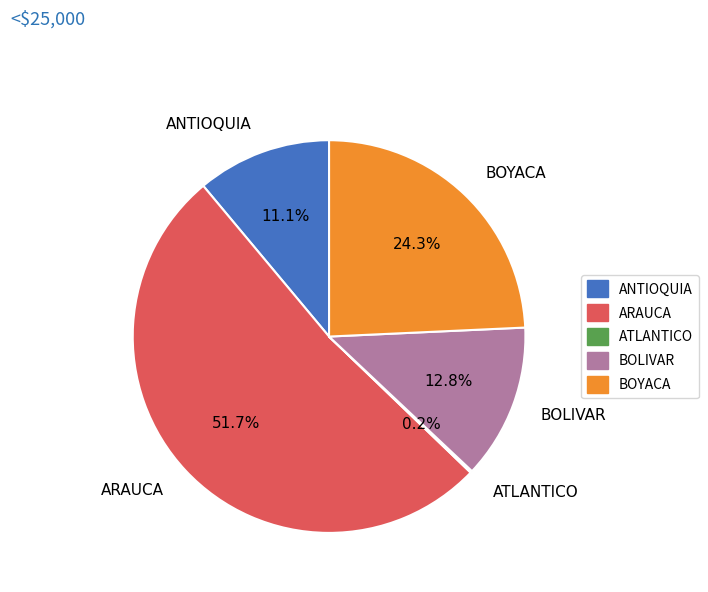

True or false: ANTIOQUIA accounts for 11% of the total.

True